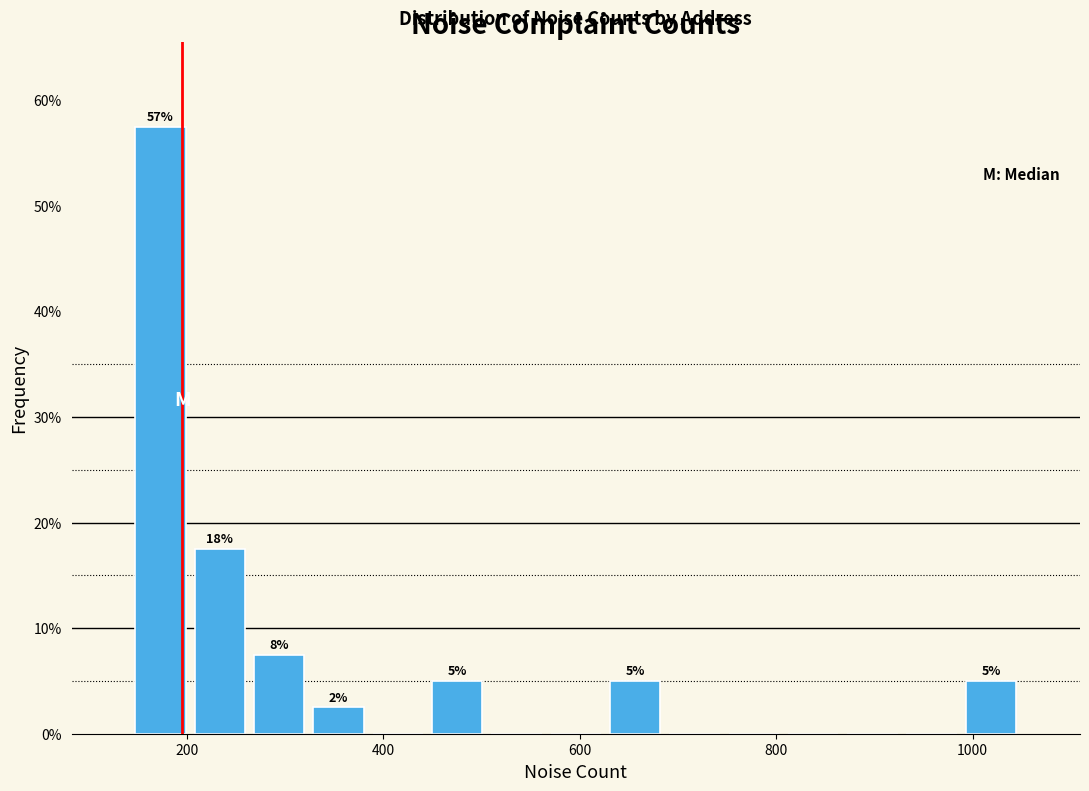

Read against the x-axis, roughly where is the centre of the tallest bar?

180